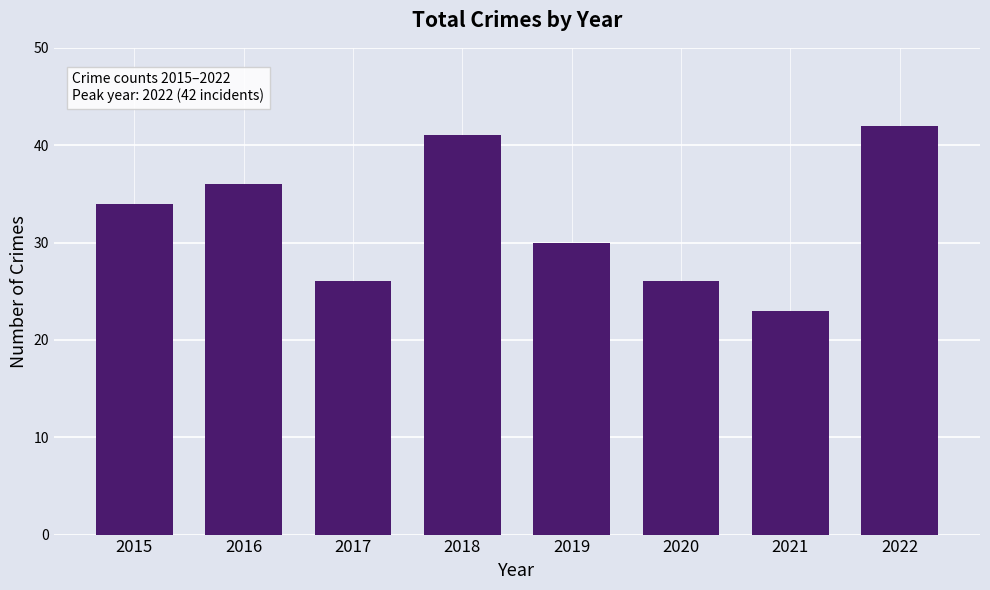

Count the number of data series in this chart.

1